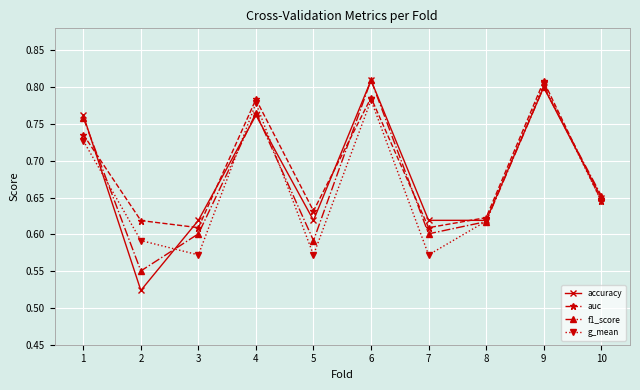

What is the total value across all series at 5?

2.4